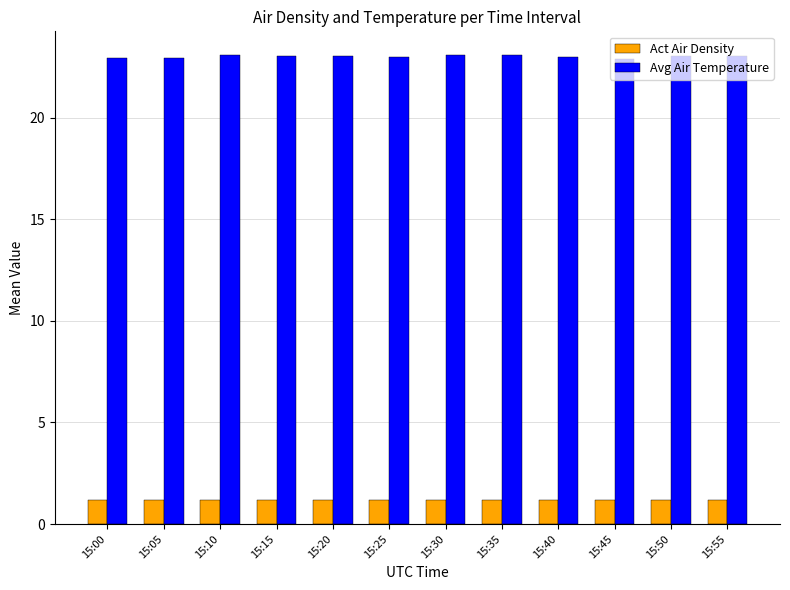

Is it true that Avg Air Temperature equals 23.1 at 15:35?

True